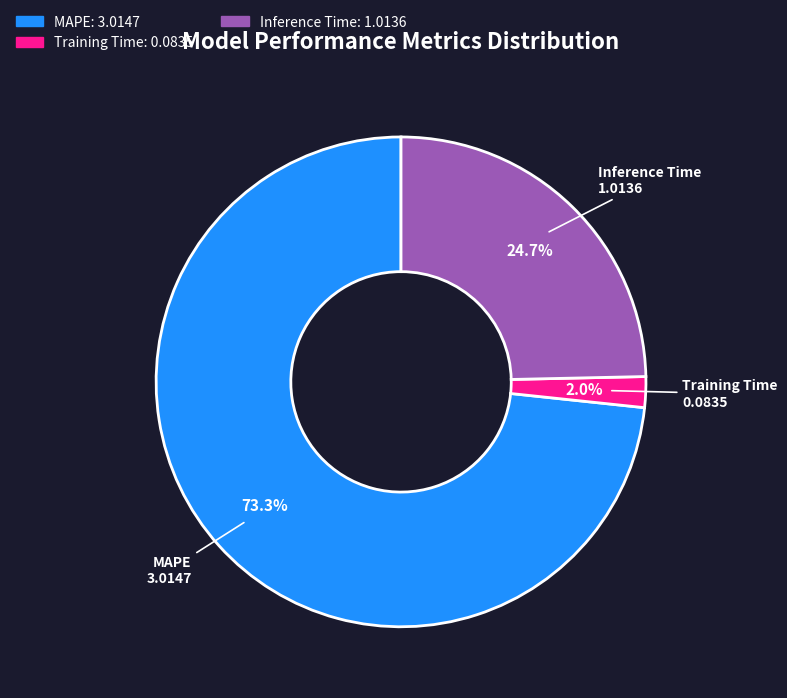

True or false: MAPE accounts for 83% of the total.

False